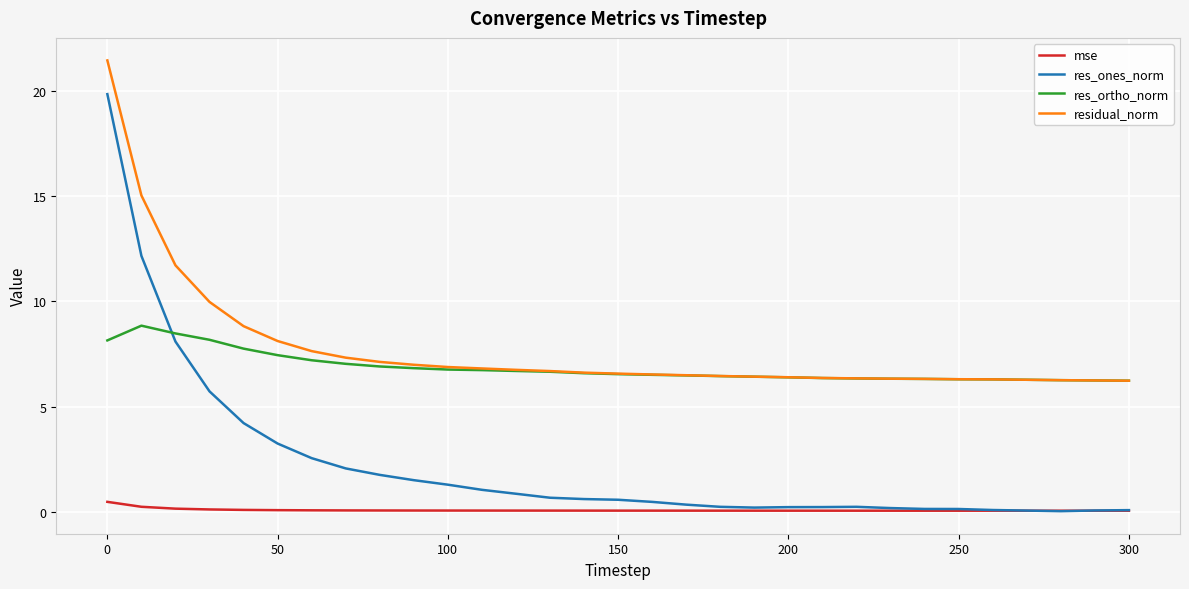

Which series has the widest spread of values?

res_ones_norm